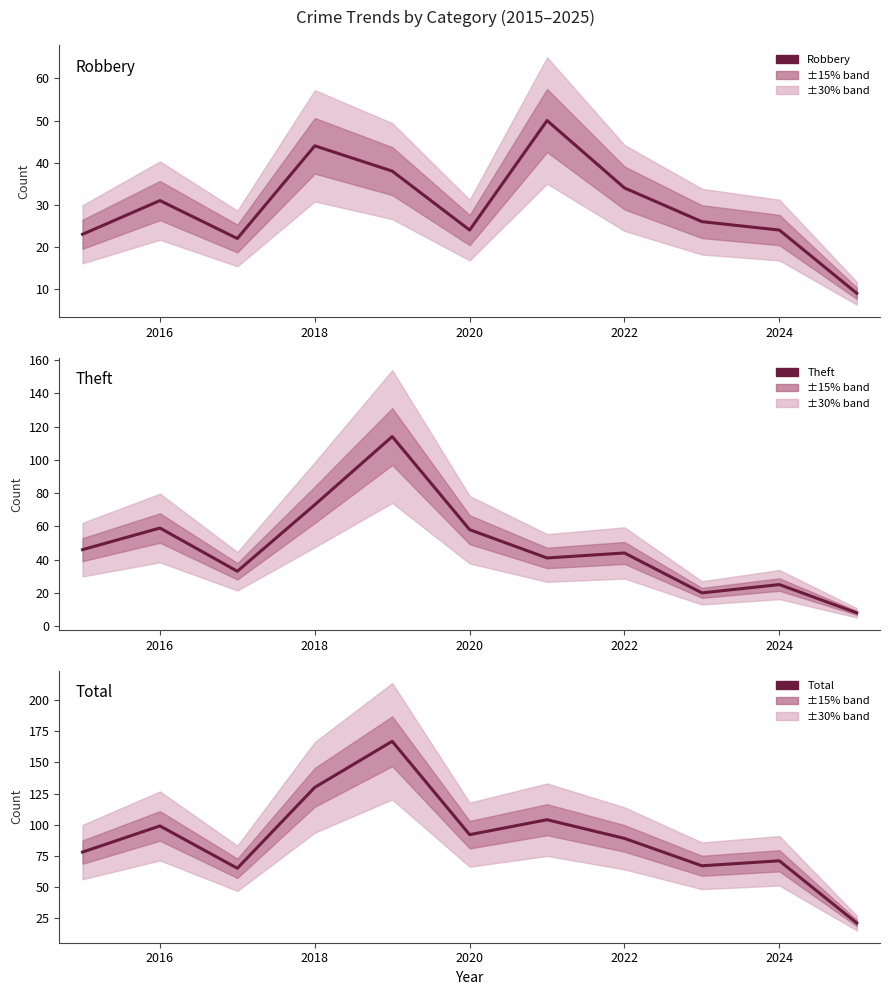

True or false: Theft has a value of 38 at 2024.

False